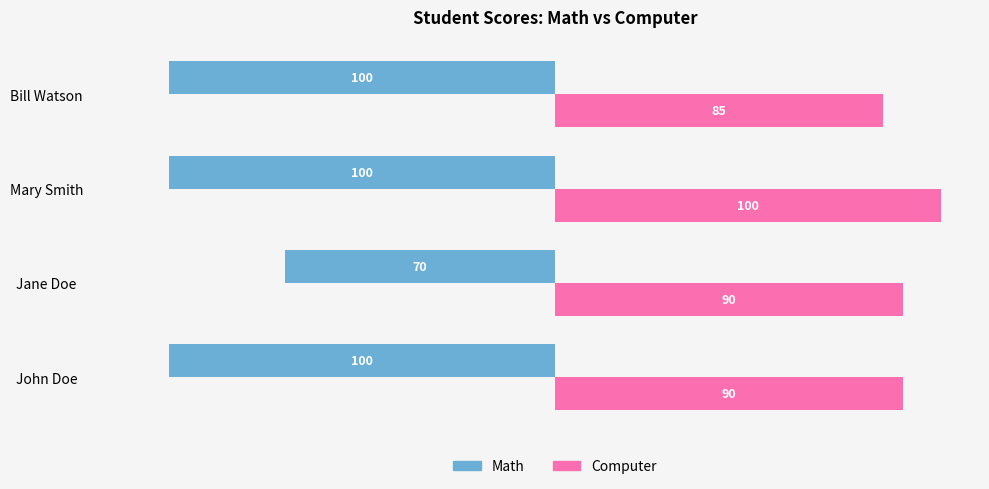

At which label does Computer reach its peak?

Mary Smith